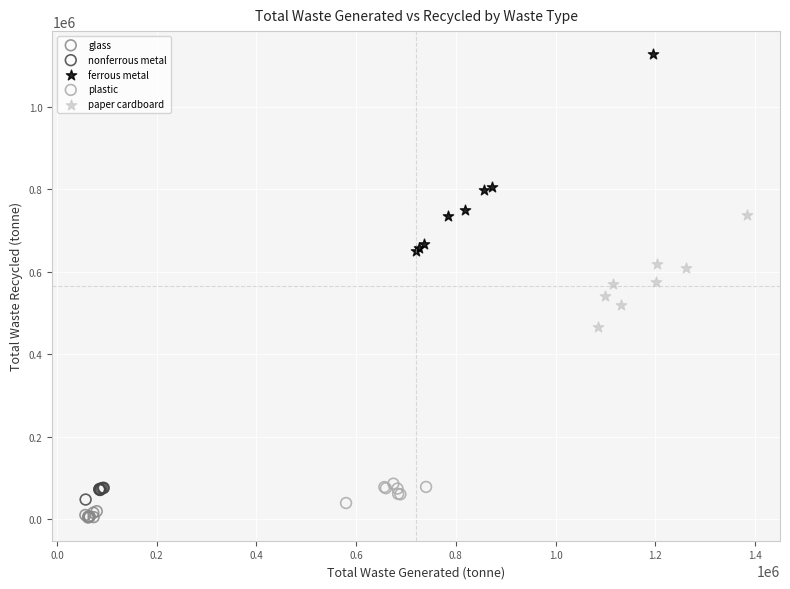

Which series contains the highest Y value?

ferrous metal